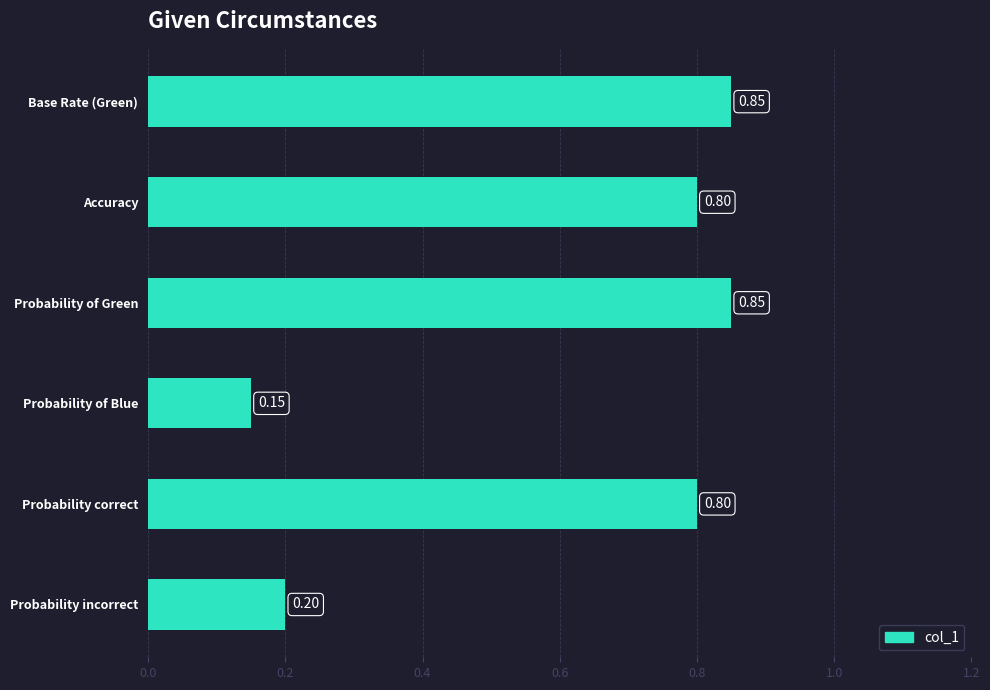

Which category has the lowest value across all series?

Probability of Blue